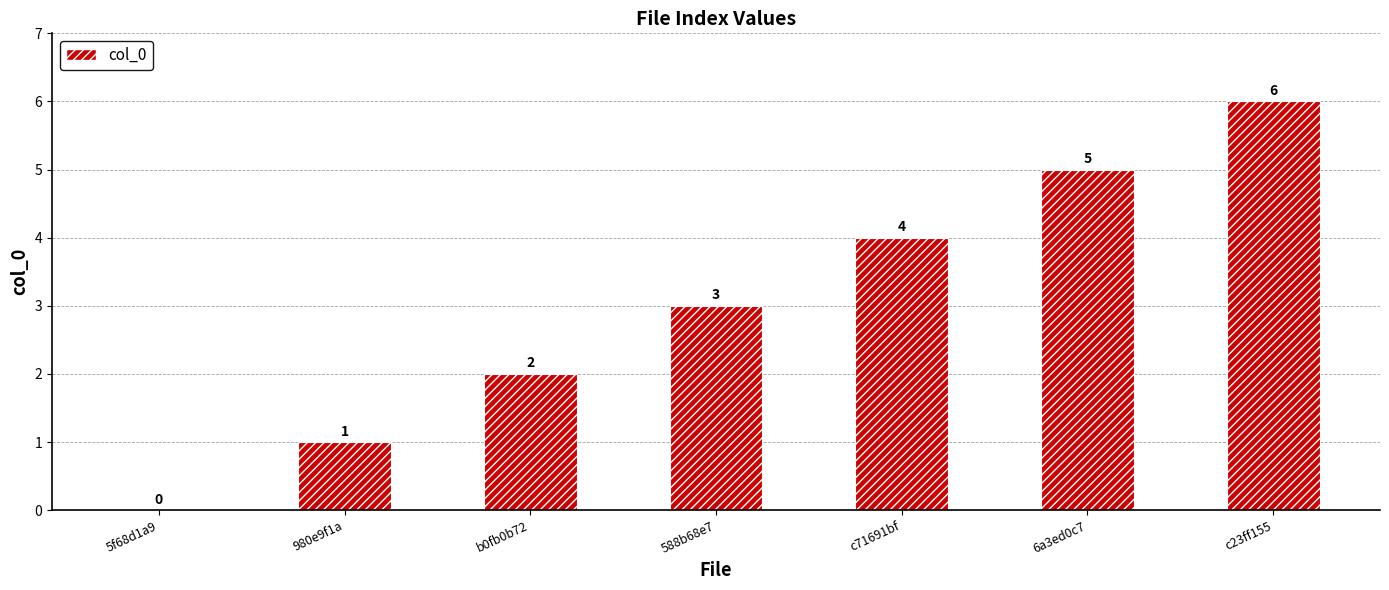

The value at 588b68e7 is 3. True or false?

True